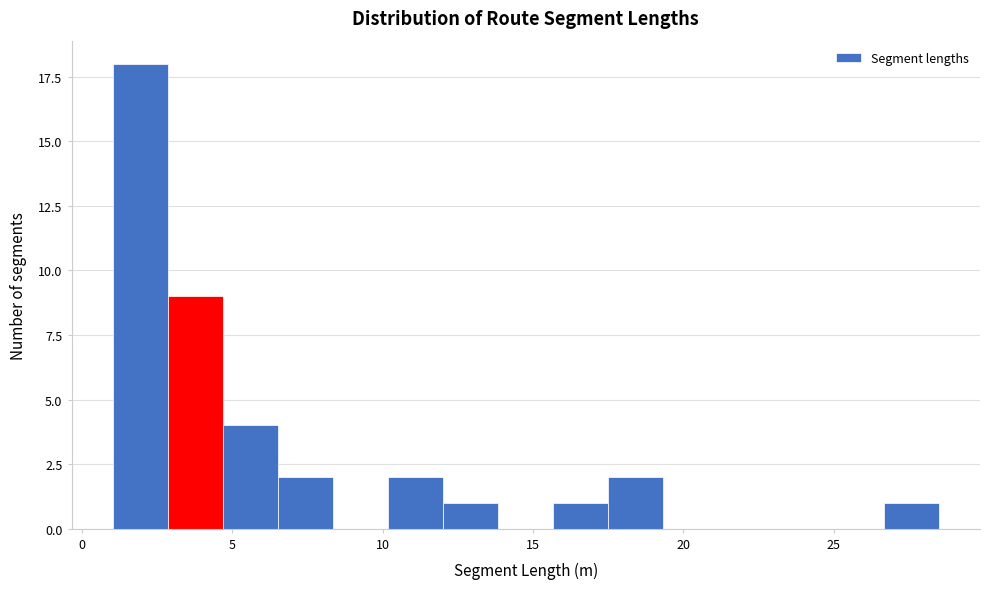

Read against the x-axis, roughly where is the centre of the tallest bar?

2.0